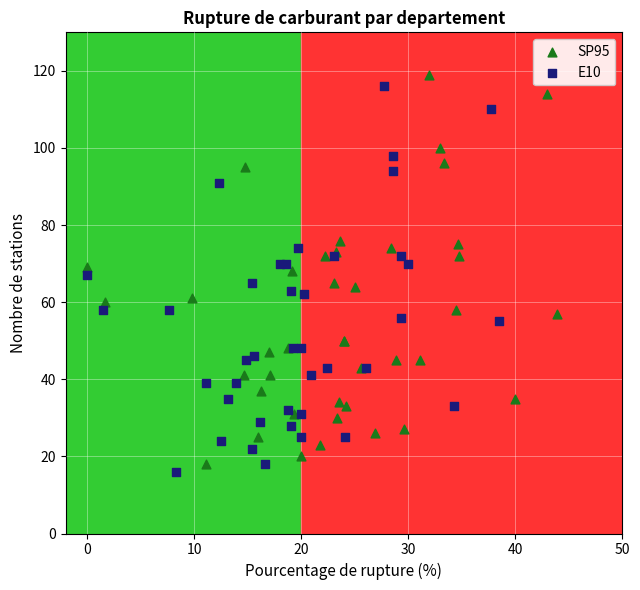

Which series has the widest spread of Y values?

SP95